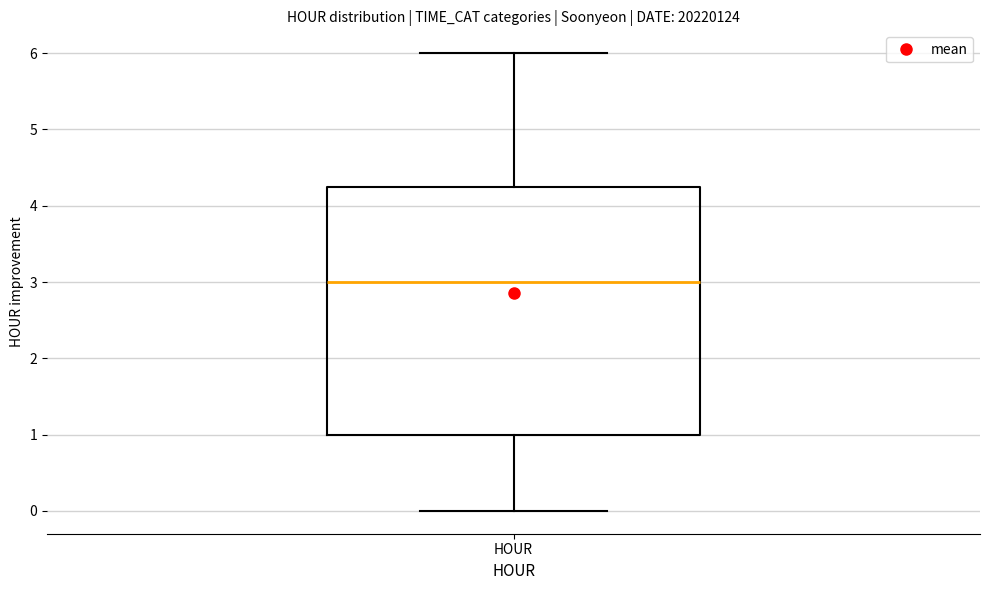

Where is the lower edge of the box for HOUR on the y-axis? The values are not printed on the chart, so give them approximately, as read against the axis.

1.0